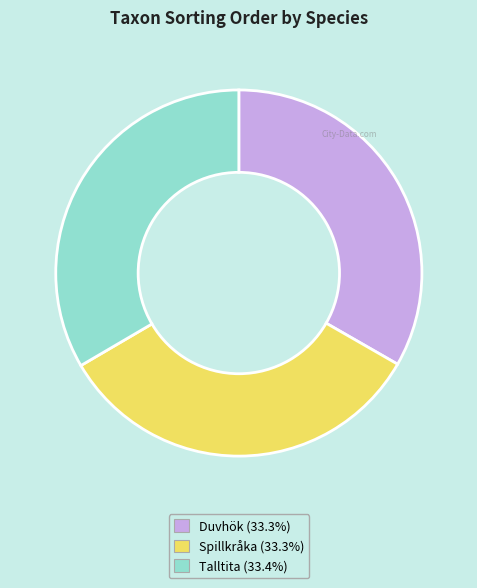

Is Duvhök the majority of the pie?

No